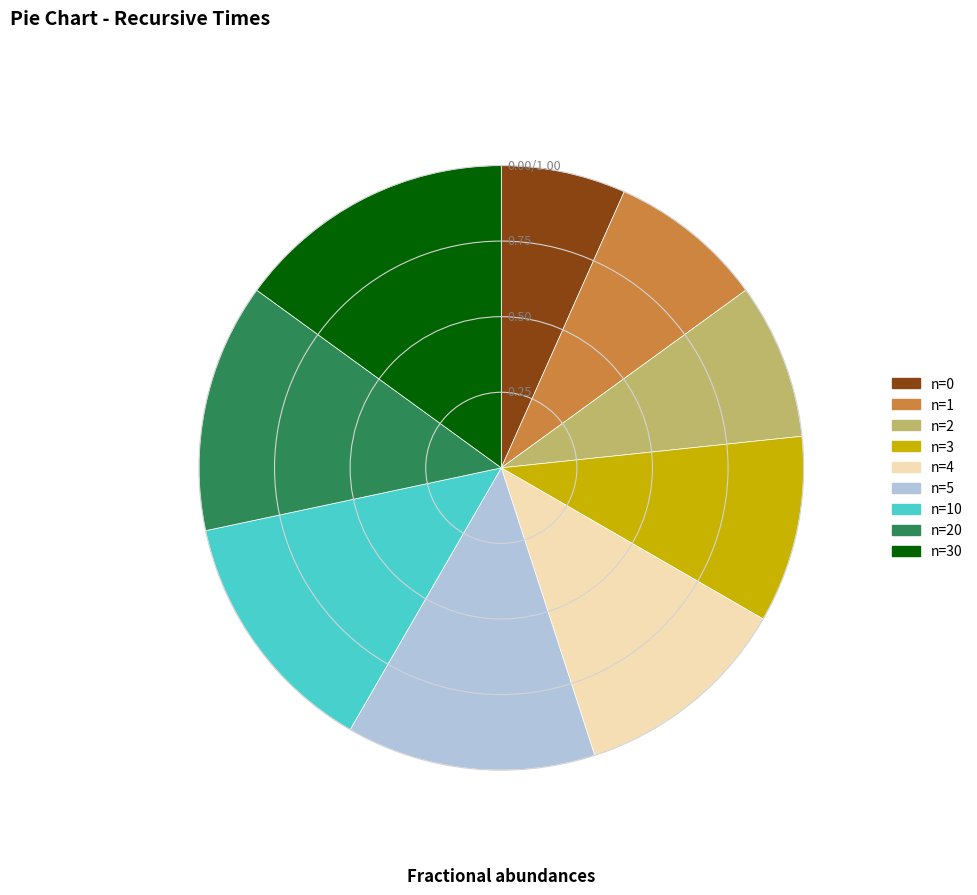

Does n=30 represent more than half of the total?

No